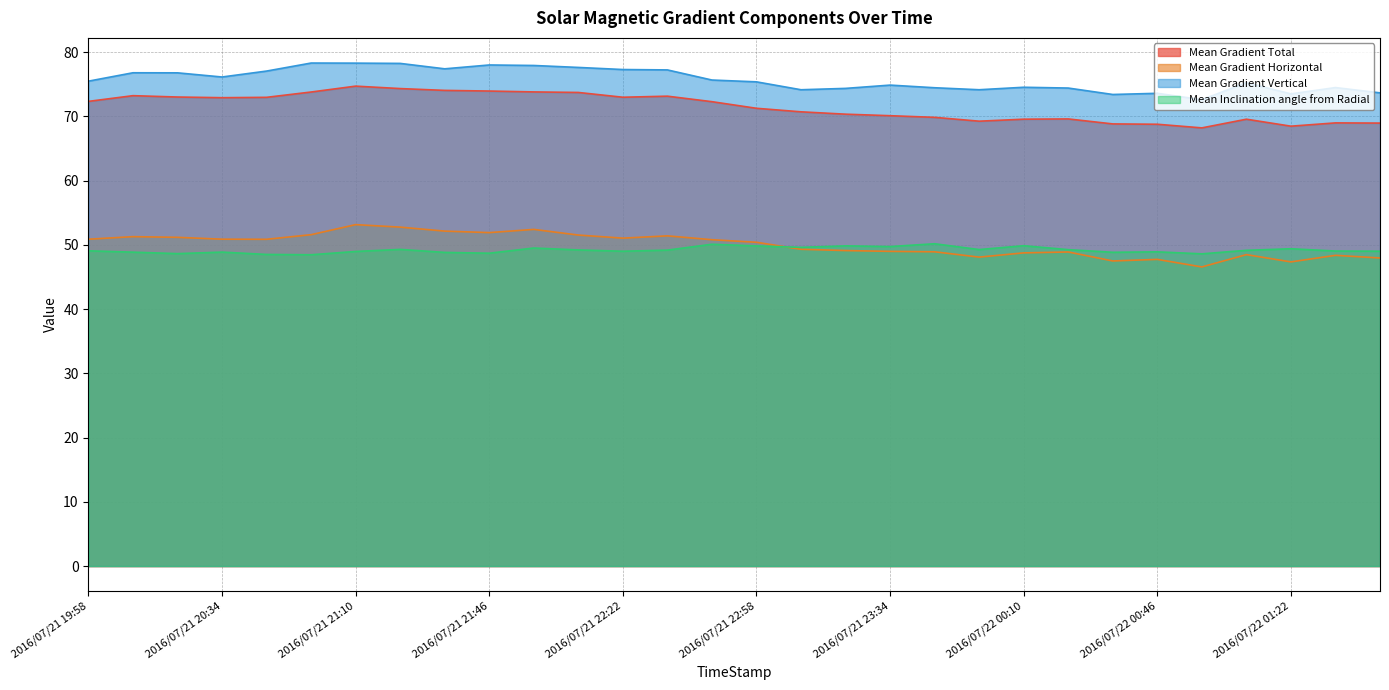

Is it true that Mean Gradient Total equals 73.0 at 2016/07/21 20:22?

True